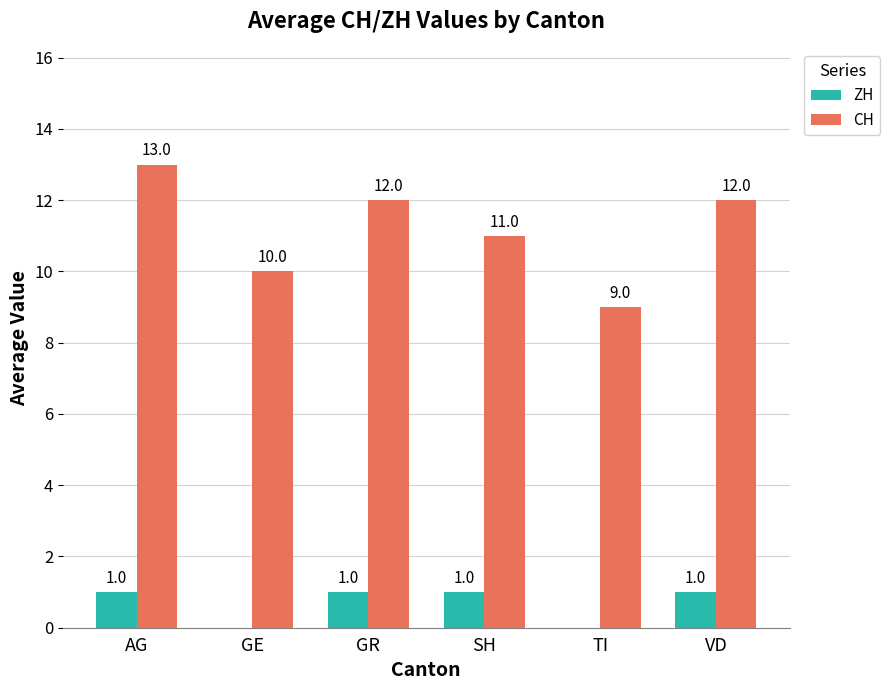

How many categories are shown in the chart?

6